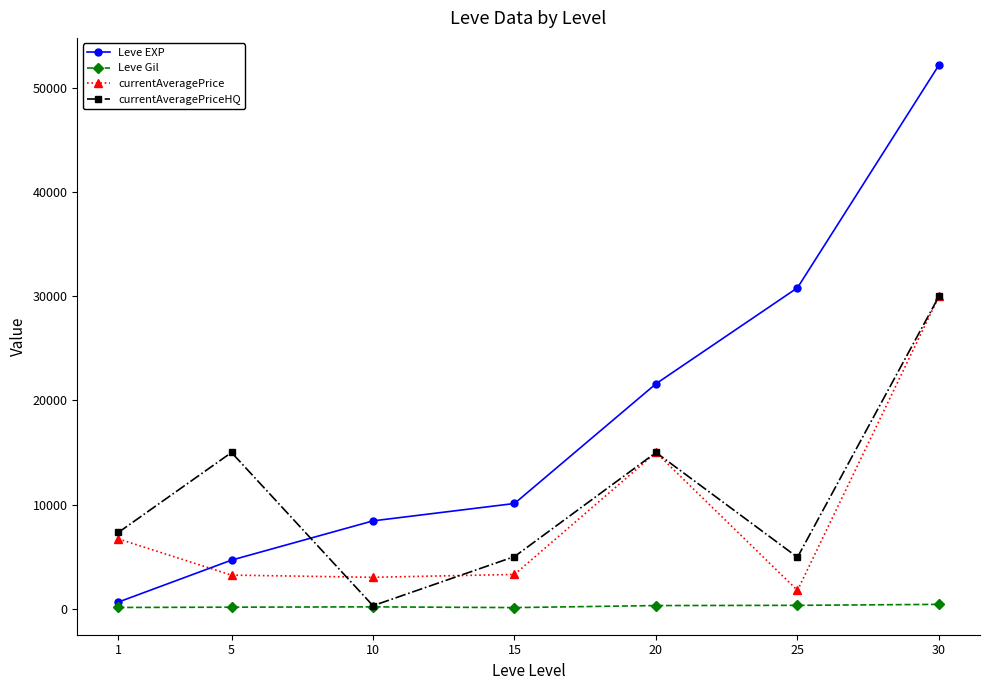

Which category has the lowest value in the currentAveragePrice series?

25